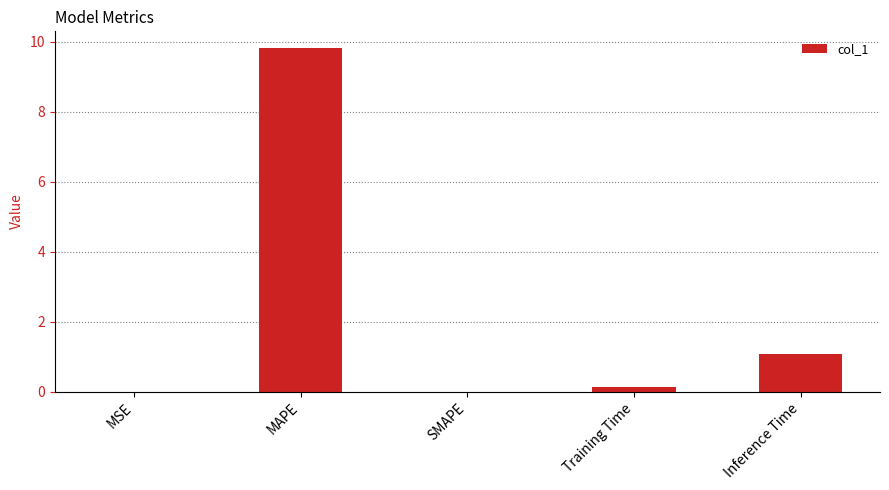

True or false: the data shows 9.8 at MAPE.

True